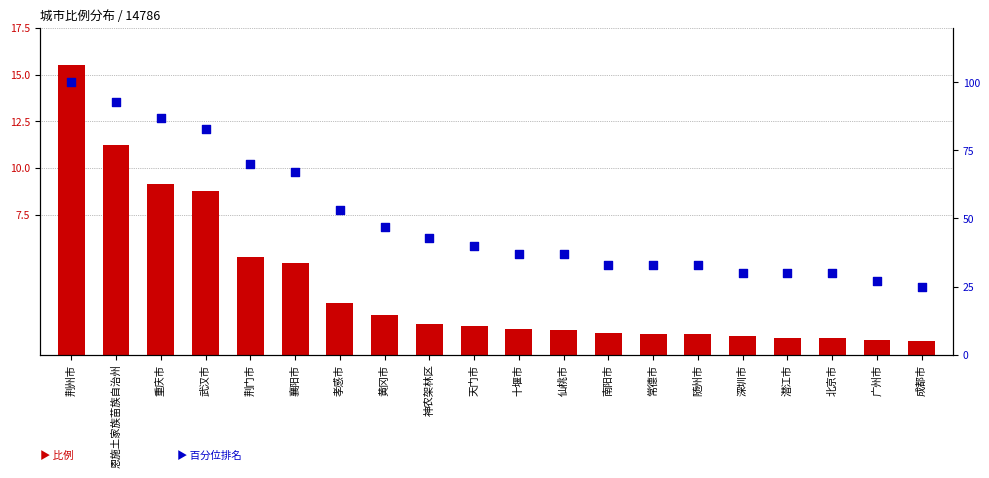

What are all the series names shown in the legend?

比例, 百分位排名